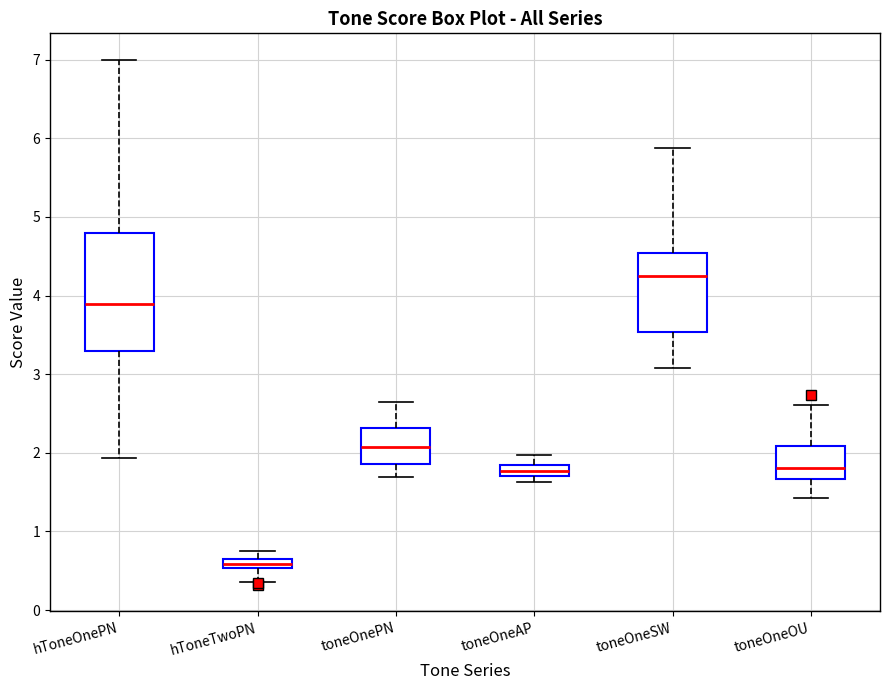

Which box has the highest median line?

toneOneSW